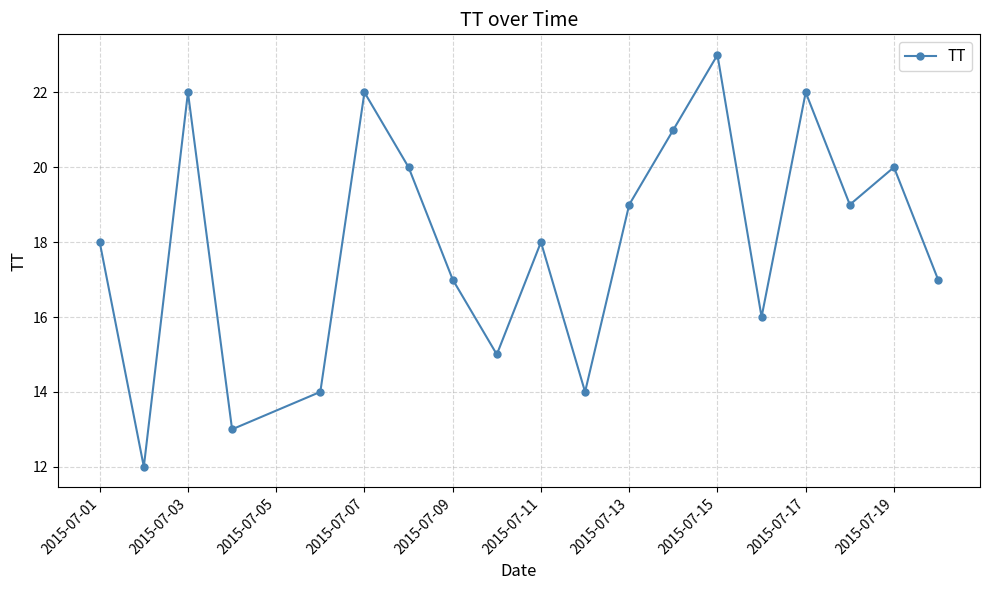

How many interior local valleys (lower than both neighbors) does the data have?

6